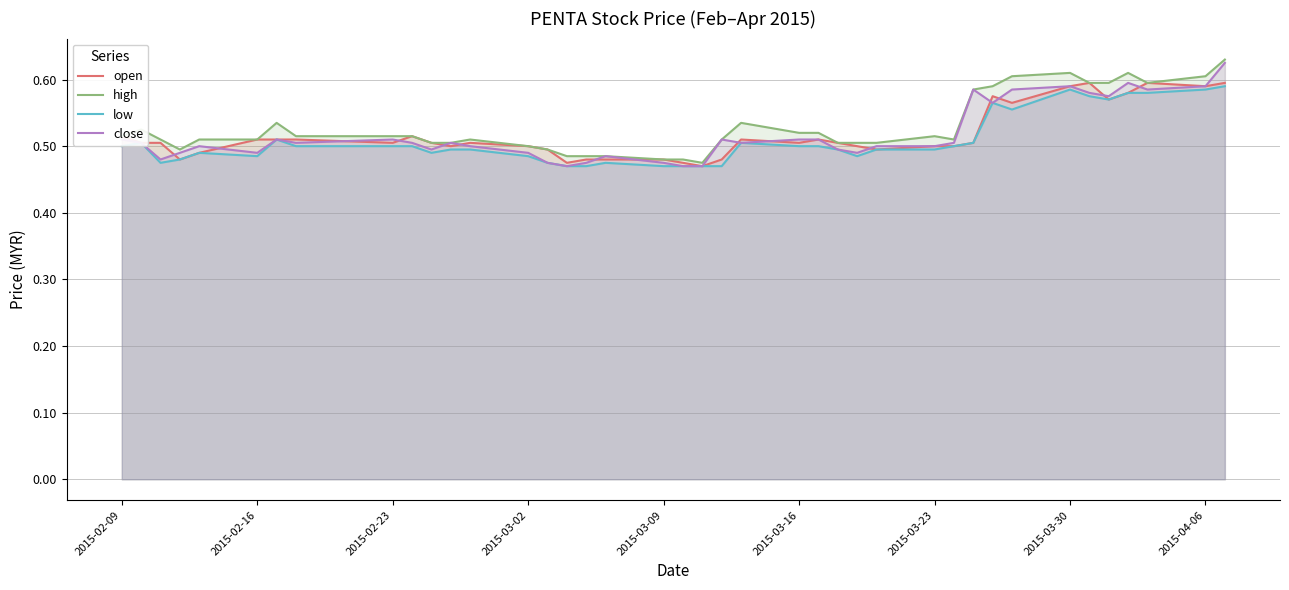

The high series shows 0.1 at 2015-02-16. True or false?

False